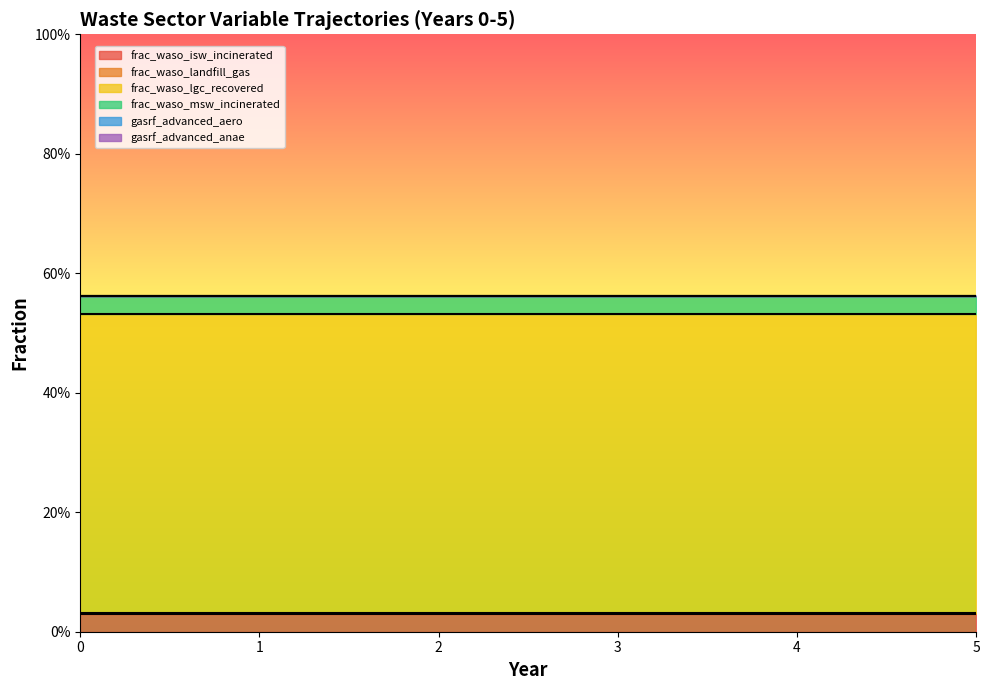

The value of frac_waso_isw_incinerated at 2 is 0.0. True or false?

True